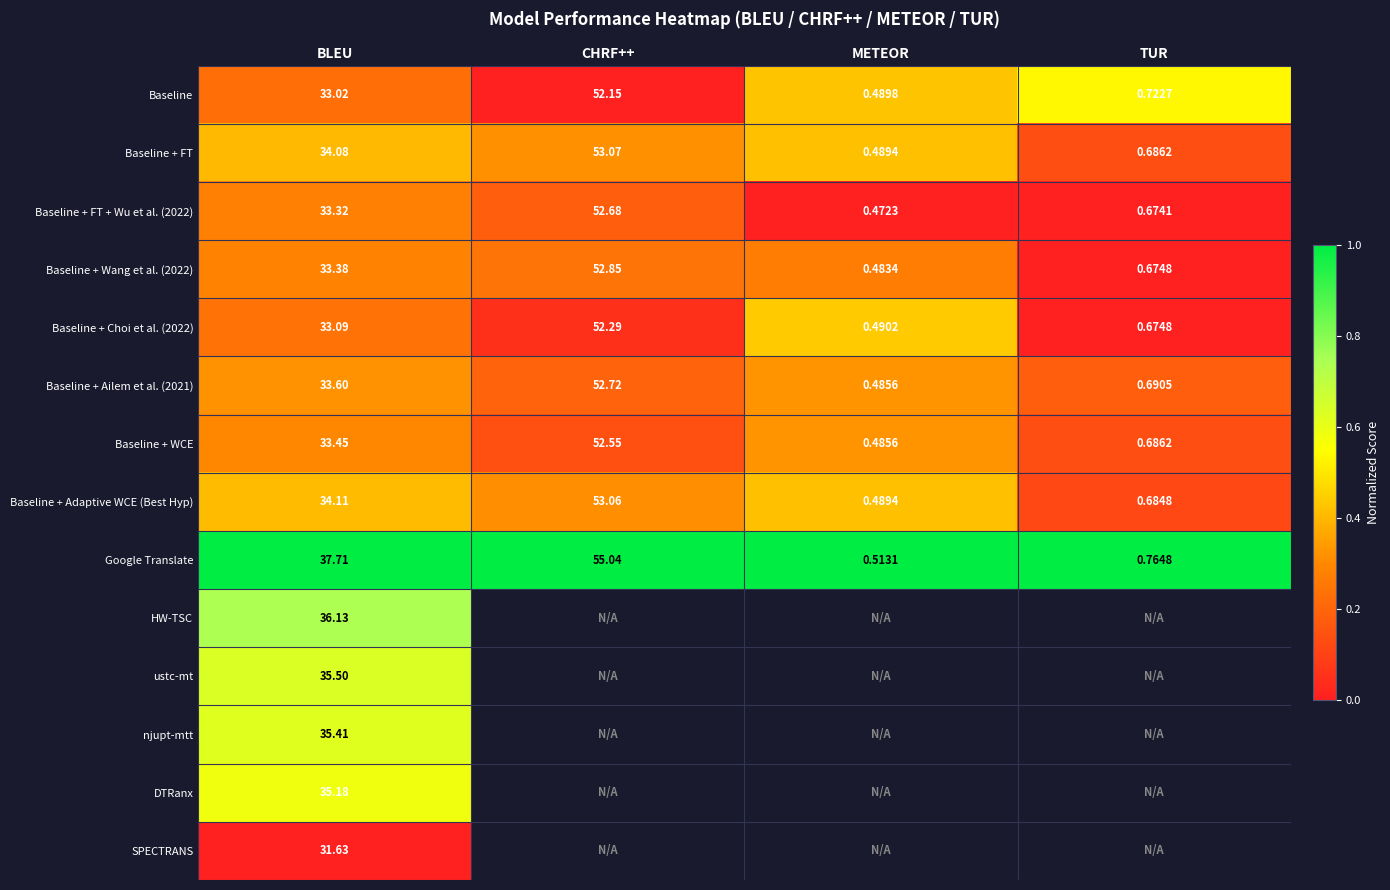

Is the value of Baseline + WCE at CHRF++ greater than the value of Baseline + Adaptive WCE (Best Hyp) at CHRF++?

No